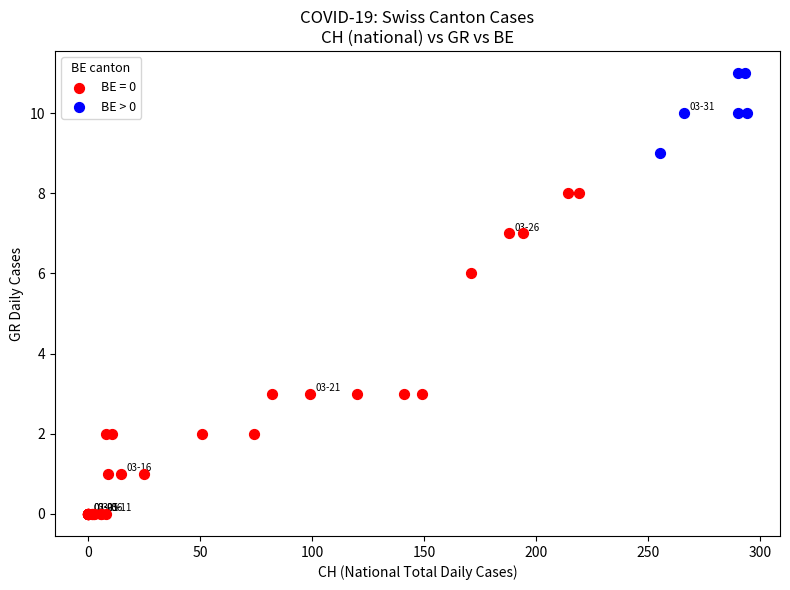

Which series reaches the minimum Y coordinate?

BE = 0